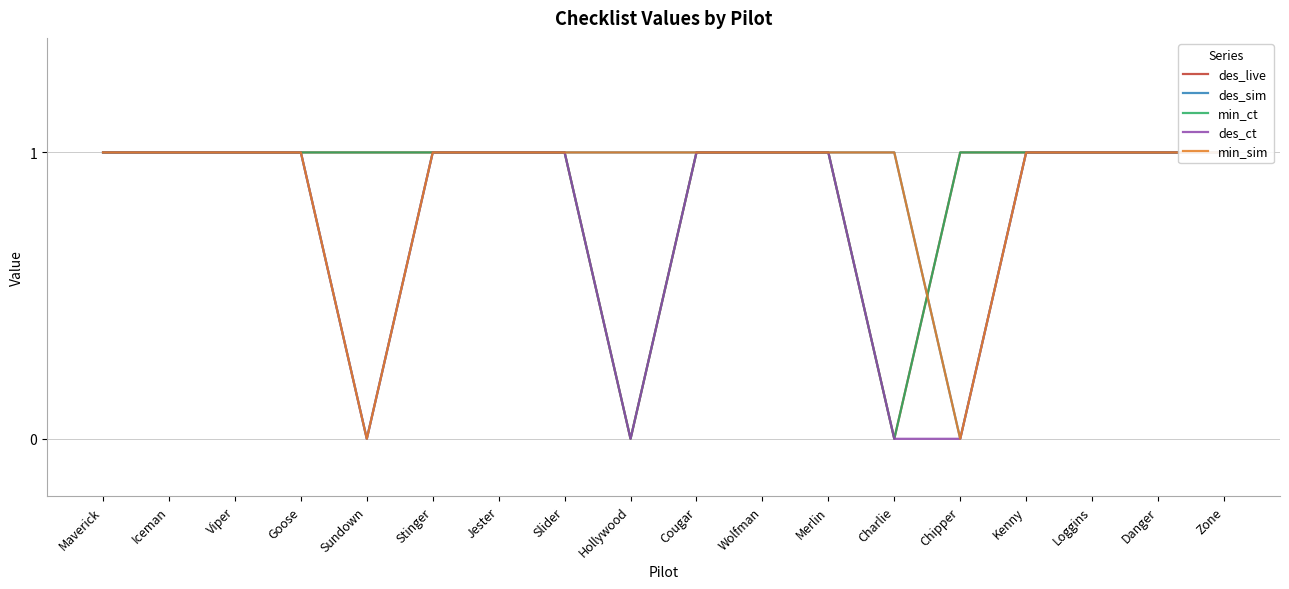

How many positive values does the min_sim series have?

16